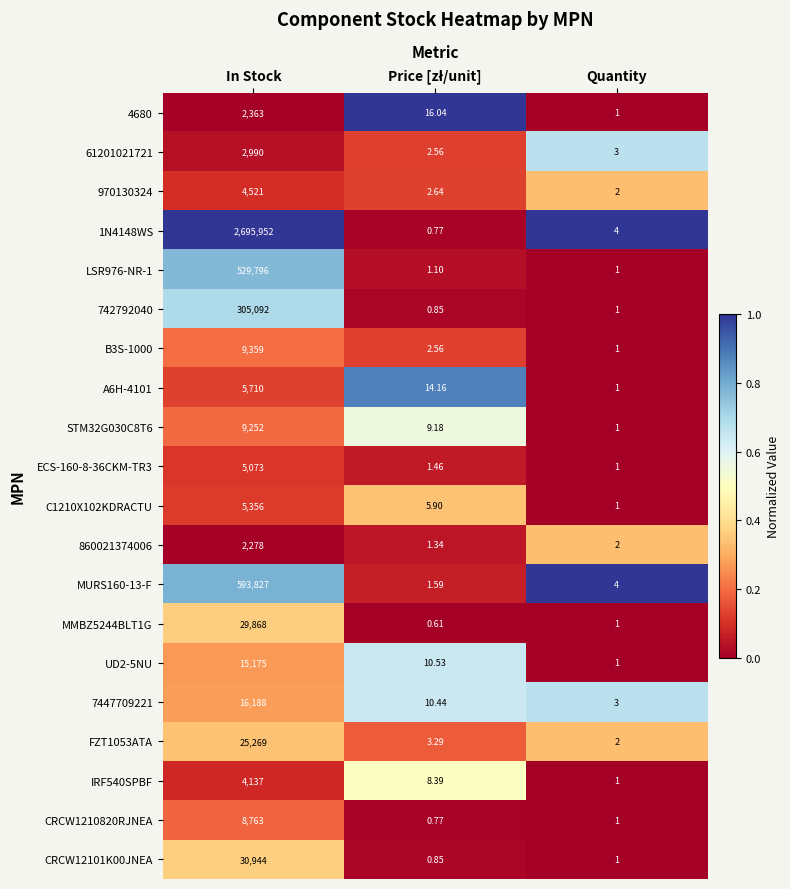

Where does the 742792040 series first go above 1?

In Stock